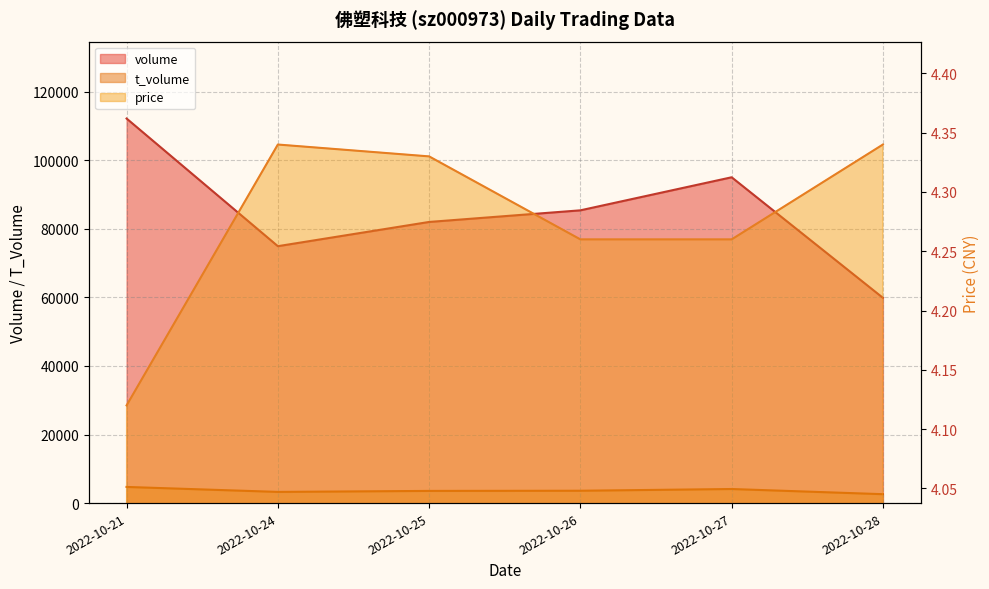

True or false: price has a value of 1.3 at 2022-10-28.

False